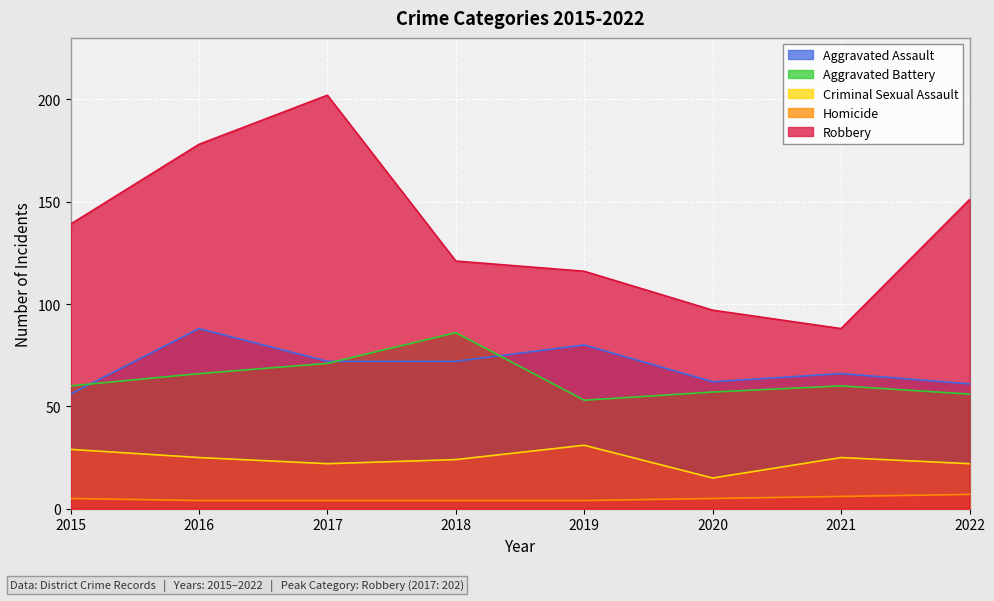

True or false: Homicide and Aggravated Battery intersect in this chart.

False